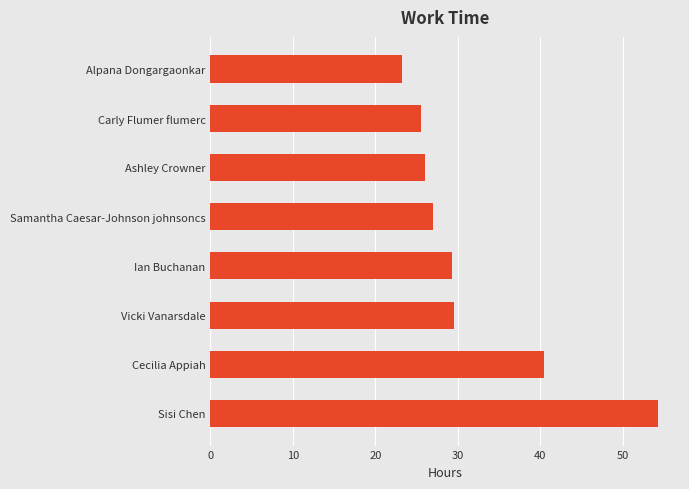

What is the approximate value at Vicki Vanarsdale?

29.5